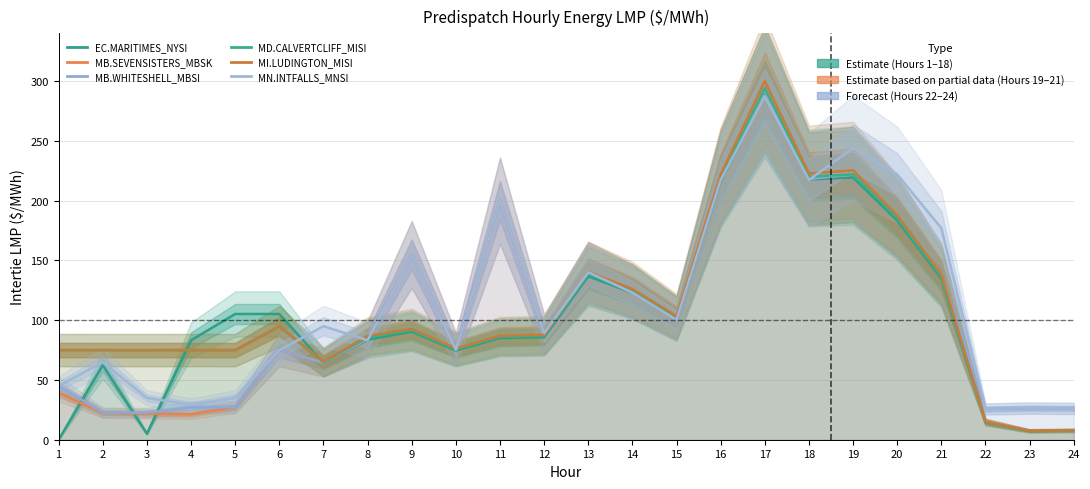

Between 2 and 21, which series saw the biggest shift?

MB.SEVENSISTERS_MBSK